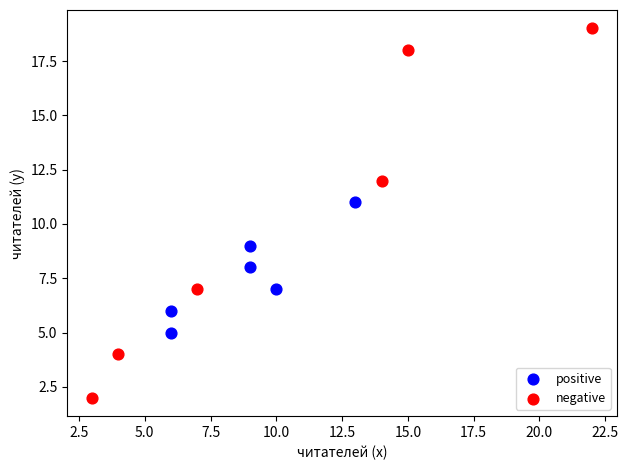

Which series reaches the minimum Y coordinate?

negative